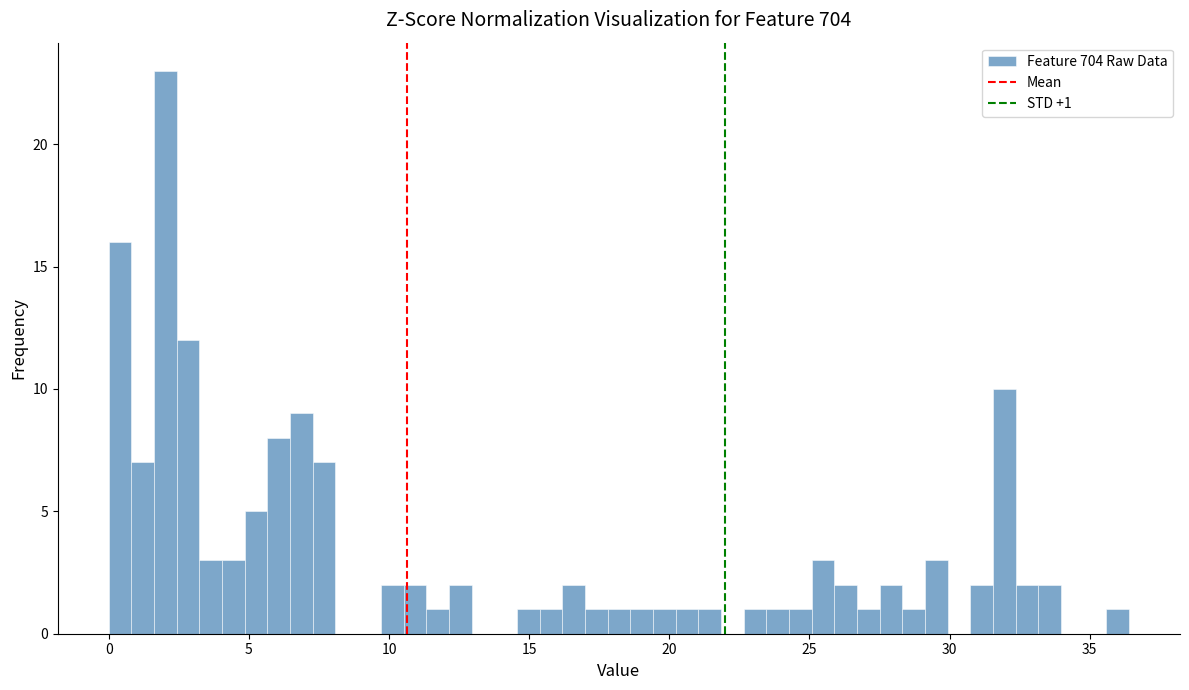

Read against the x-axis, roughly where is the centre of the tallest bar?

2.0